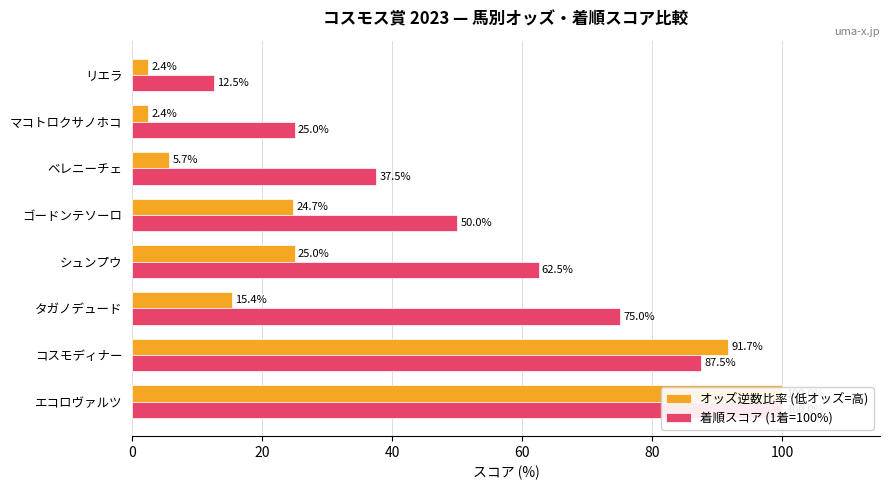

Reading left to right, list all the values displayed in this chart.

オッズ逆数比率 (低オッズ=高): 100.0	91.7	15.4	25.0	24.7	5.7	2.4	2.4
着順スコア (1着=100%): 100.0	87.5	75.0	62.5	50.0	37.5	25.0	12.5